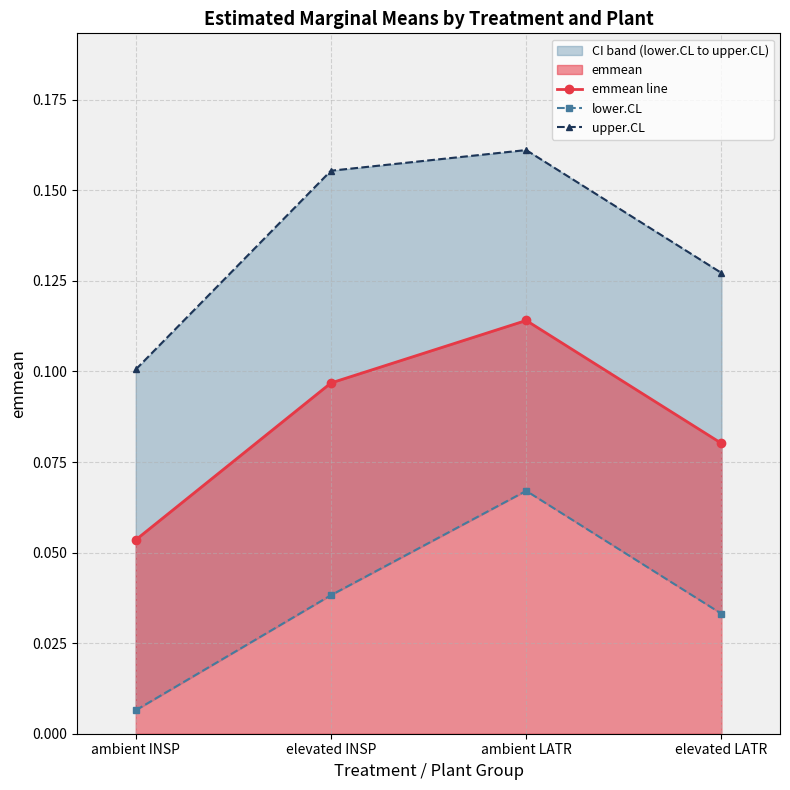

Reading left to right, transcribe all the data shown in this chart.

emmean line: ambient INSP=0.1	elevated INSP=0.1	ambient LATR=0.1	elevated LATR=0.1
lower.CL: ambient INSP=0.0	elevated INSP=0.0	ambient LATR=0.1	elevated LATR=0.0
upper.CL: ambient INSP=0.1	elevated INSP=0.2	ambient LATR=0.2	elevated LATR=0.1